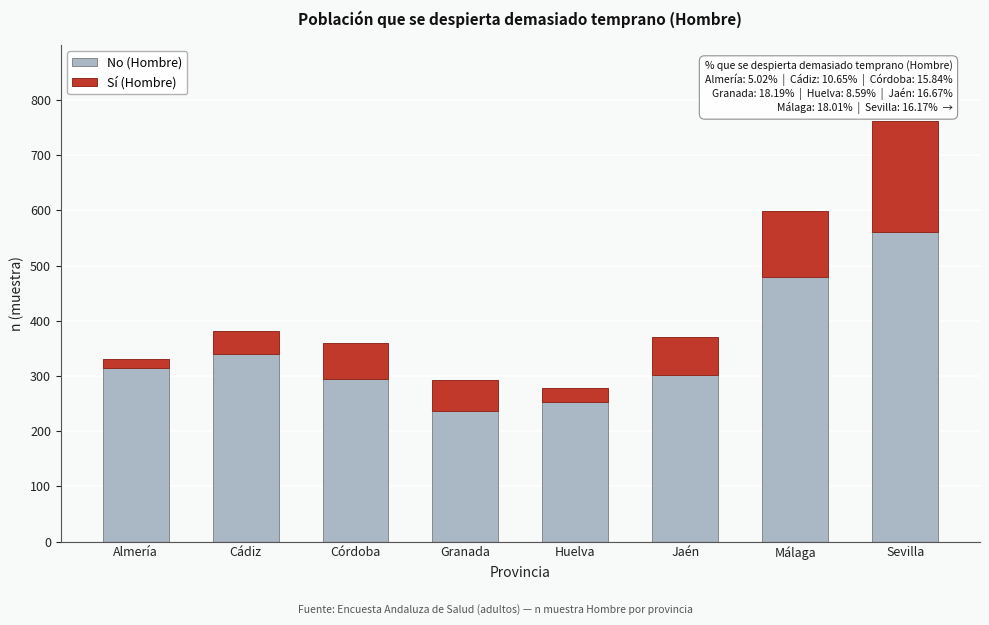

Reading left to right, transcribe the values for No (Hombre).

Almería=315	Cádiz=339	Córdoba=295	Granada=236	Huelva=252	Jaén=302	Málaga=480	Sevilla=560